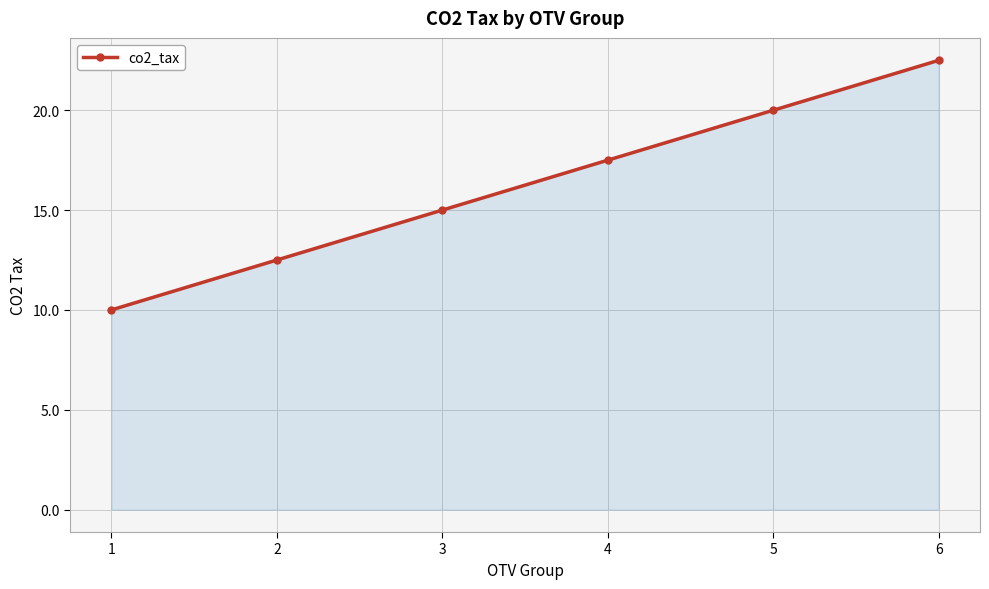

Which has a higher value, 5 or 1?

5